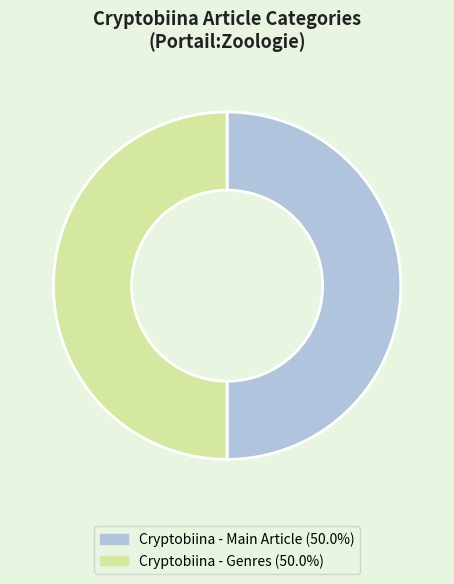

What is the ratio of the value at Cryptobiina - Genres (50.0%) to the value at Cryptobiina - Main Article (50.0%)?

1.0